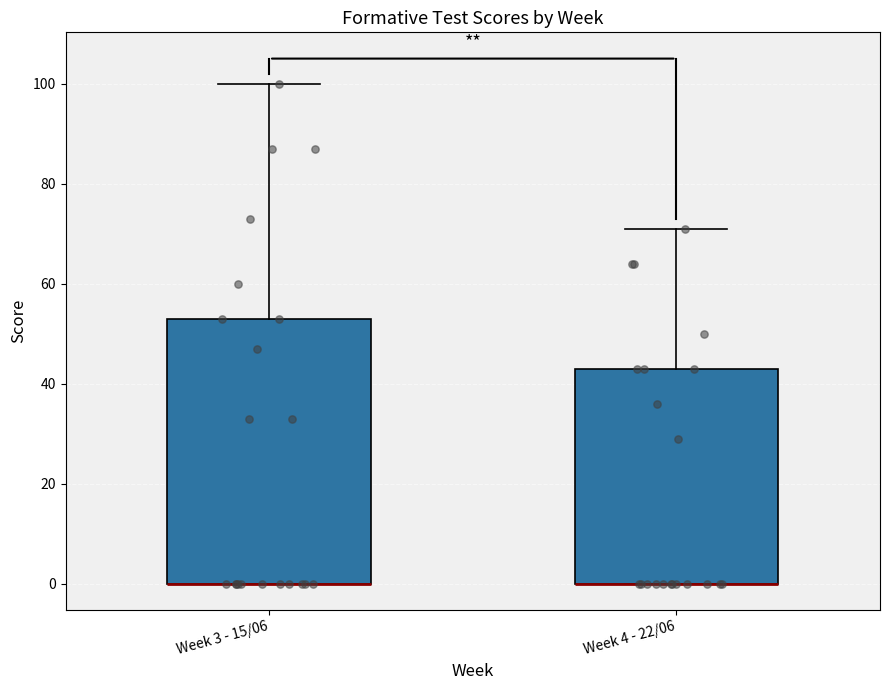

Where does the upper whisker of the box for Week 4 - 22/06 end on the y-axis? The values are not printed on the chart, so give them approximately, as read against the axis.

72